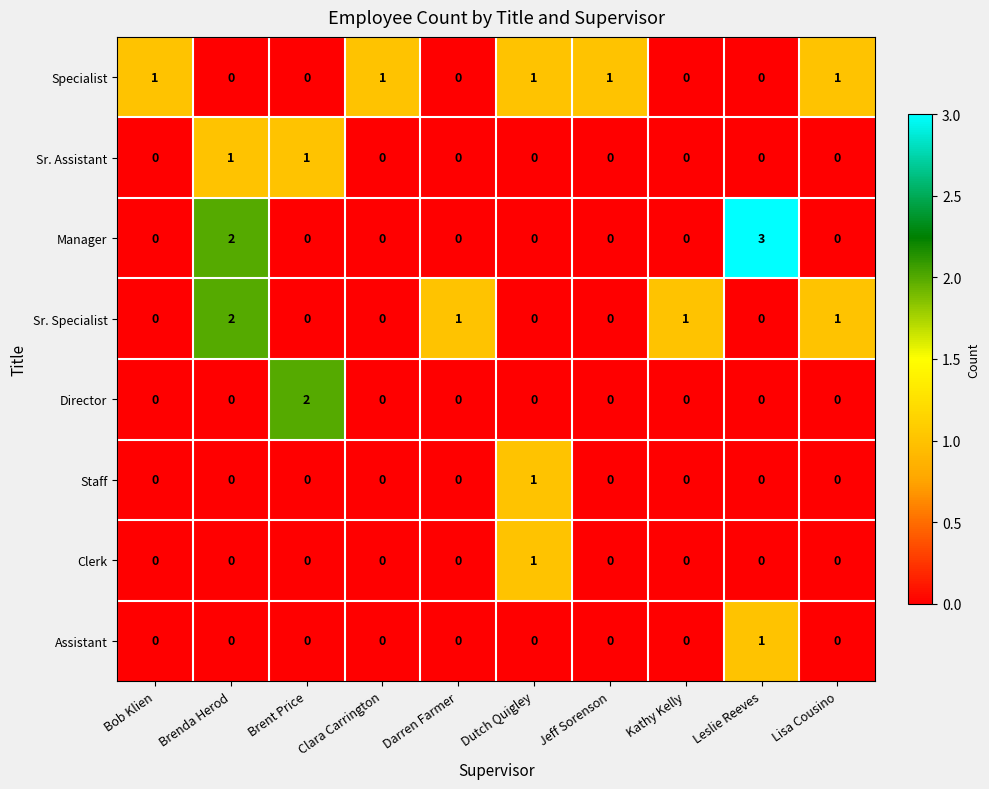

At how many categories does at least one series exceed 0?

10